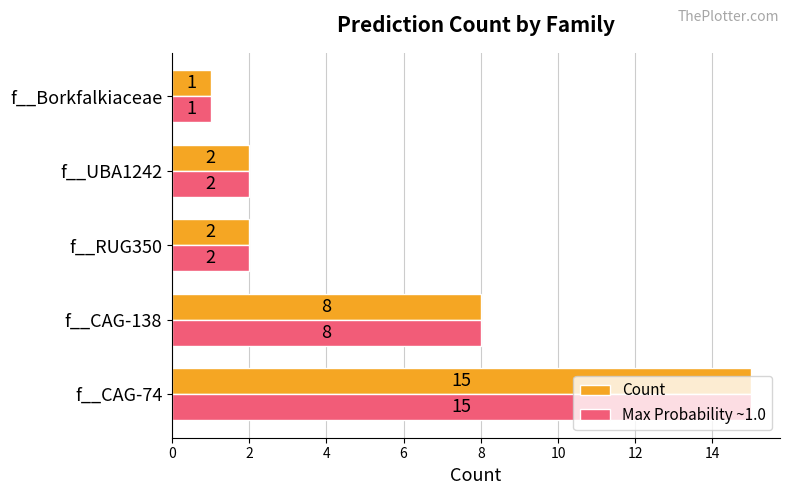

Where is Count nearest to the value 8?

f__CAG-138